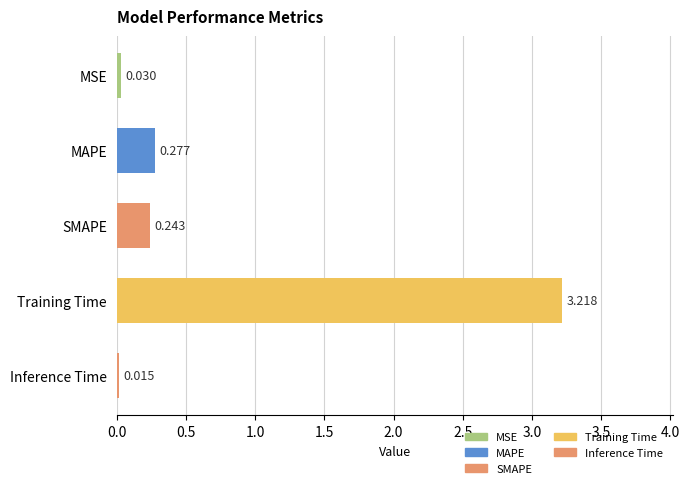

List the labels in order of value, largest first.

Training Time, MAPE, SMAPE, MSE, Inference Time